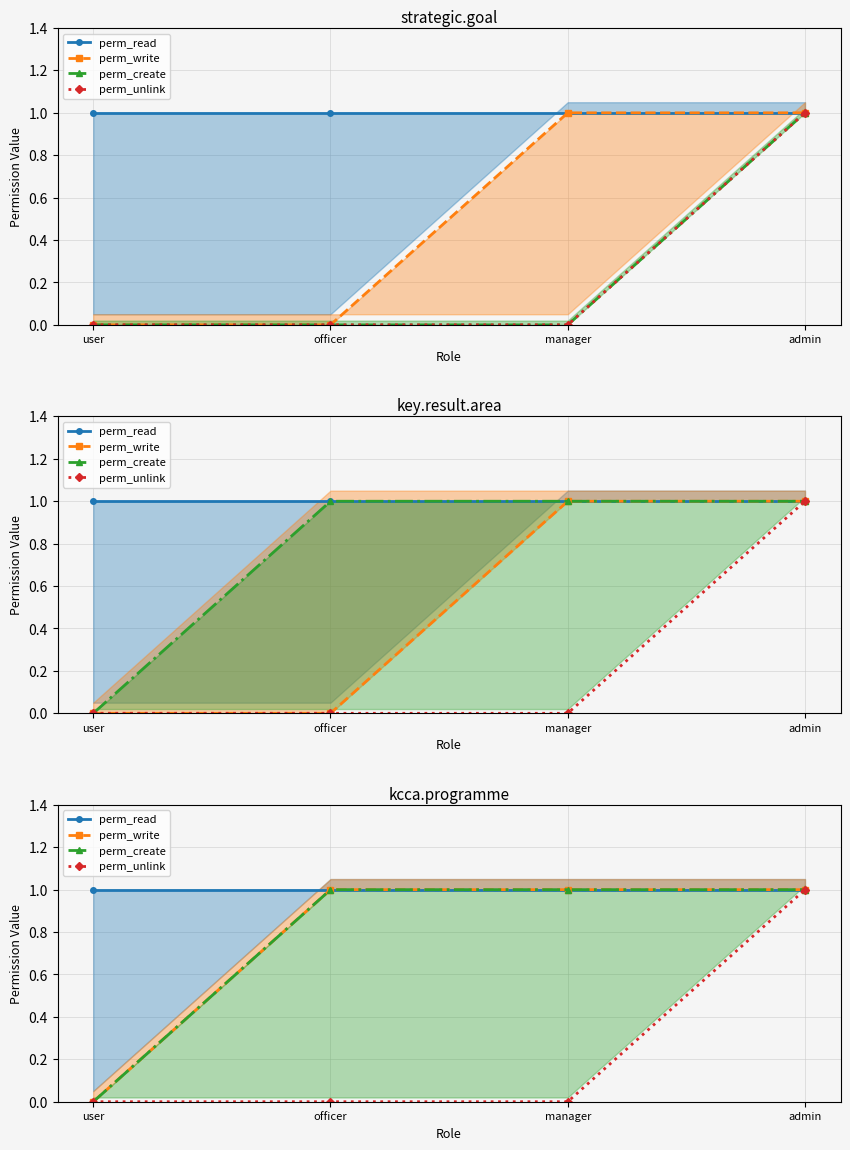

Rank the categories by perm_create value from highest to lowest.

officer, manager, admin, user